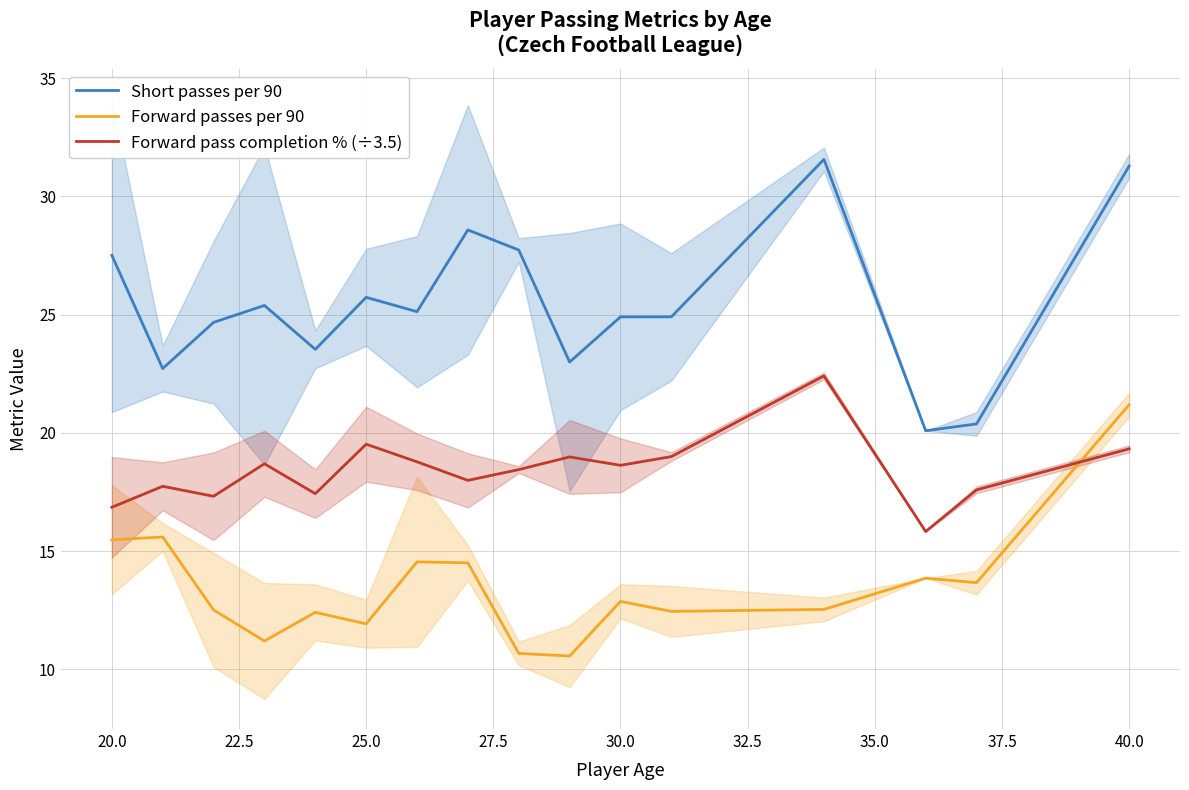

Reading left to right, what are all the values shown in this chart?

Short passes per 90: 27.5	22.7	24.7	25.4	23.5	25.7	25.1	28.6	27.7	23.0	24.9	24.9	31.6	20.1	20.4	31.3
Forward passes per 90: 15.5	15.6	12.5	11.2	12.4	11.9	14.6	14.5	10.7	10.6	12.9	12.5	12.5	13.9	13.7	21.2
Forward pass completion % (÷3.5): 16.9	17.7	17.3	18.7	17.4	19.5	18.8	18.0	18.4	19.0	18.6	19.0	22.4	15.8	17.6	19.3